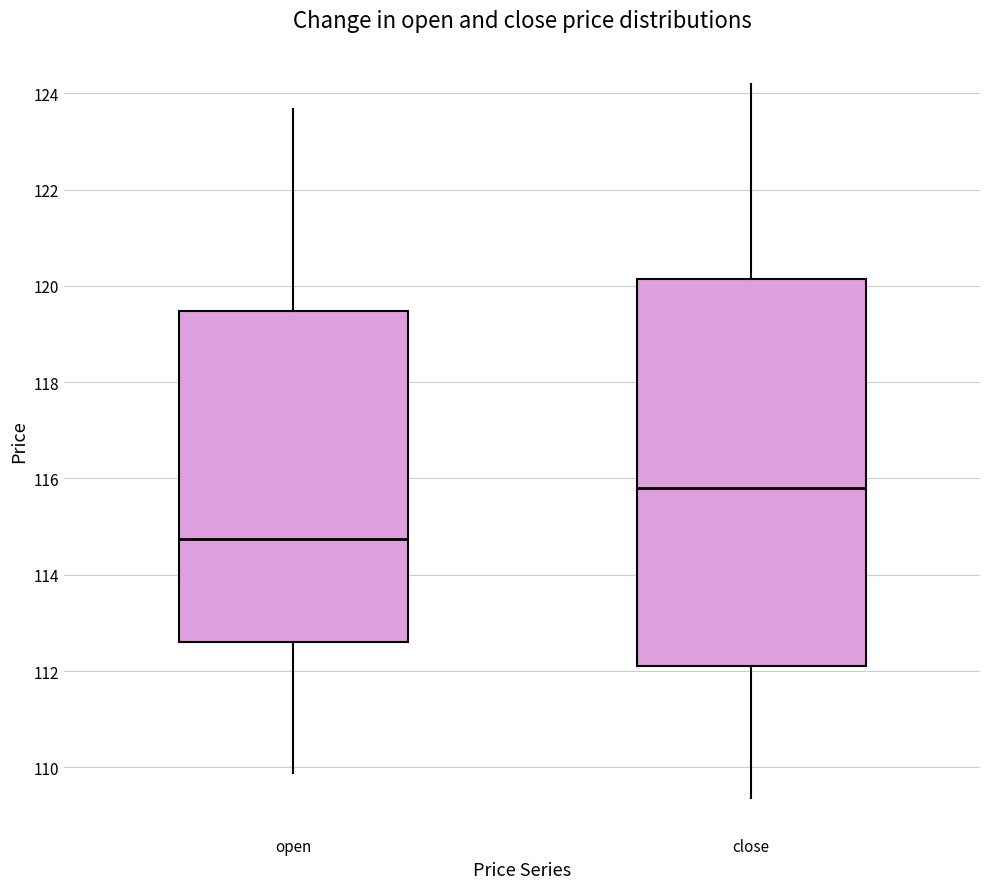

Reading left to right, read every box against the y-axis: the position of its median line, the range the box covers, and the ends of its whiskers. The values are not printed on the chart, so give them approximately, as read against the axis.

open: median 114.8, box 112.6 to 119.4, whiskers 109.8 to 123.6
close: median 115.8, box 112.2 to 120.2, whiskers 109.4 to 124.2